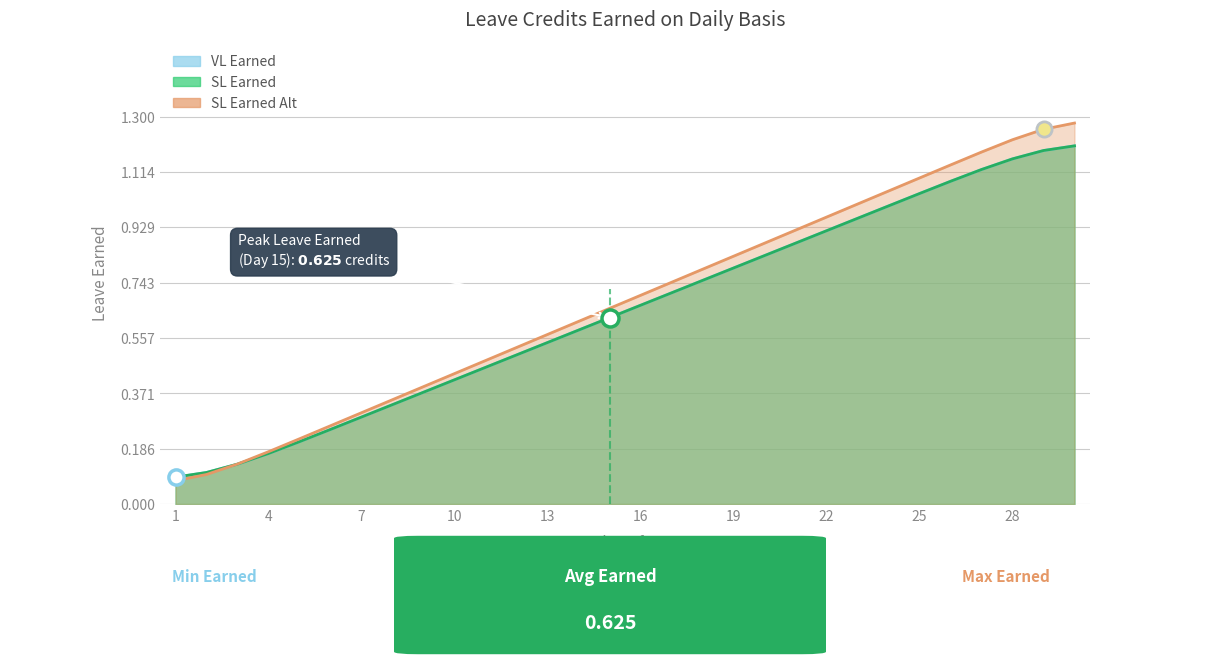

At which category is the sum across all series the highest?

30